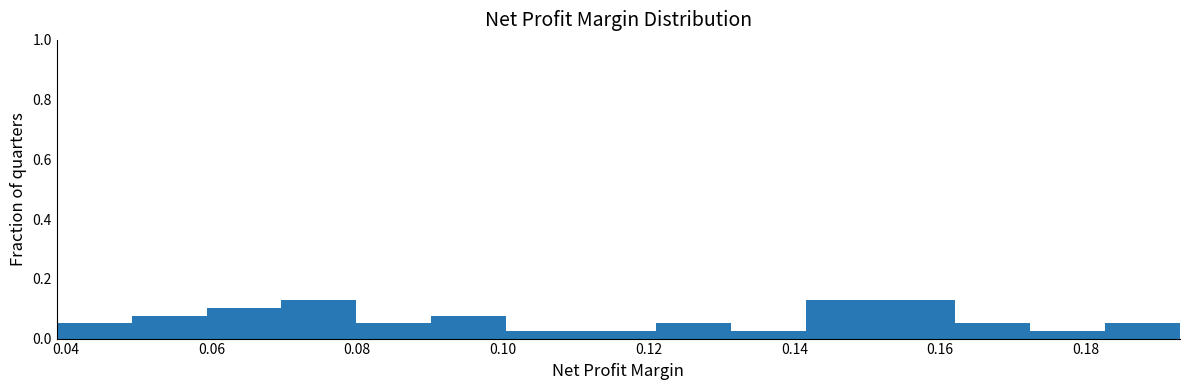

What is the height of the bar covering 0.152 to 0.162 on the x-axis? Neither the bar edges nor the heights are printed on the chart, so give them approximately, as read against the axes.

0.12